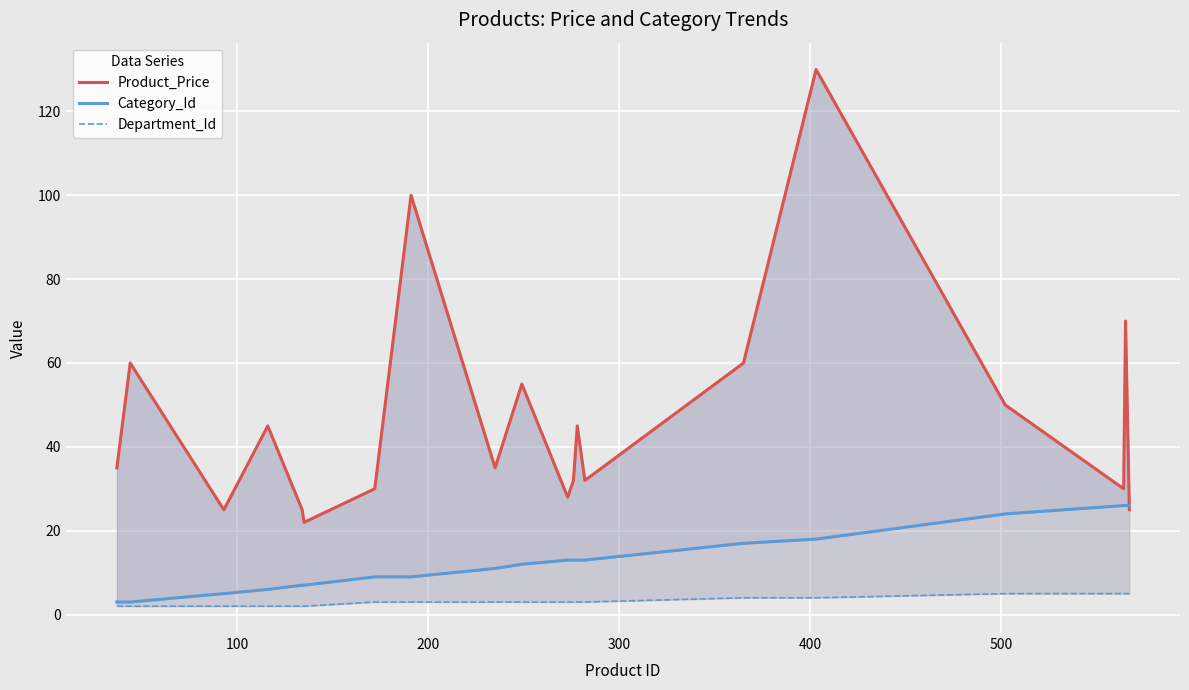

Which series has the widest spread of values?

Product_Price